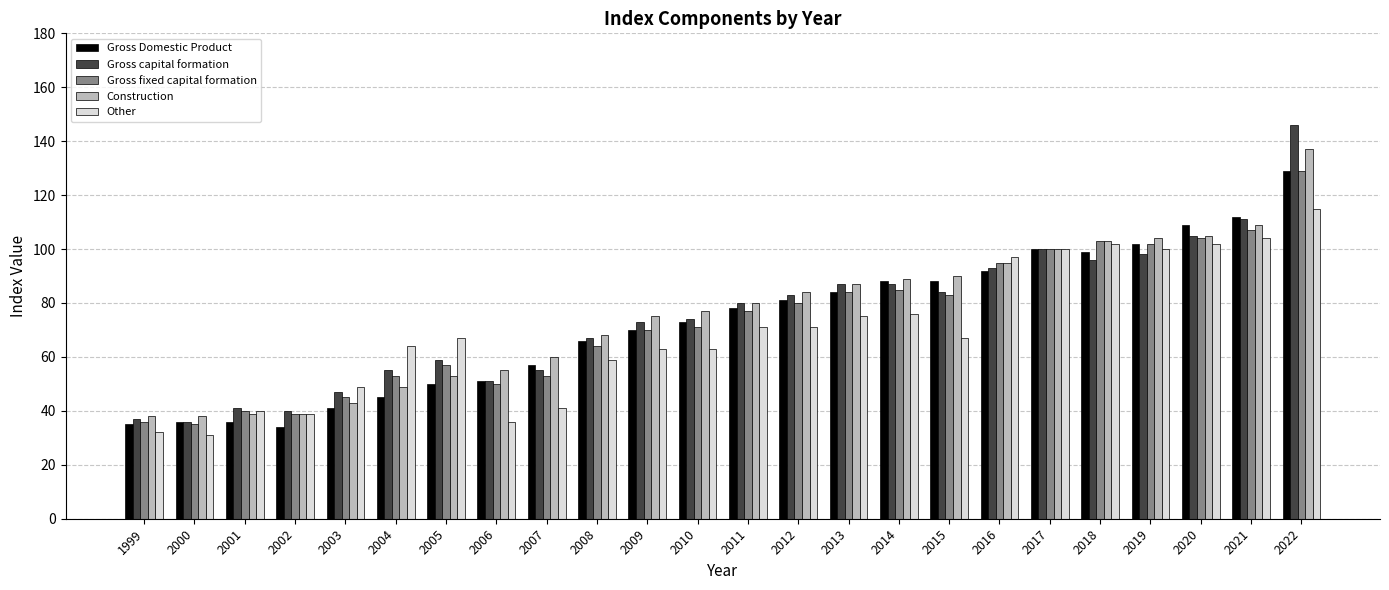

How many bars are there in total?

120